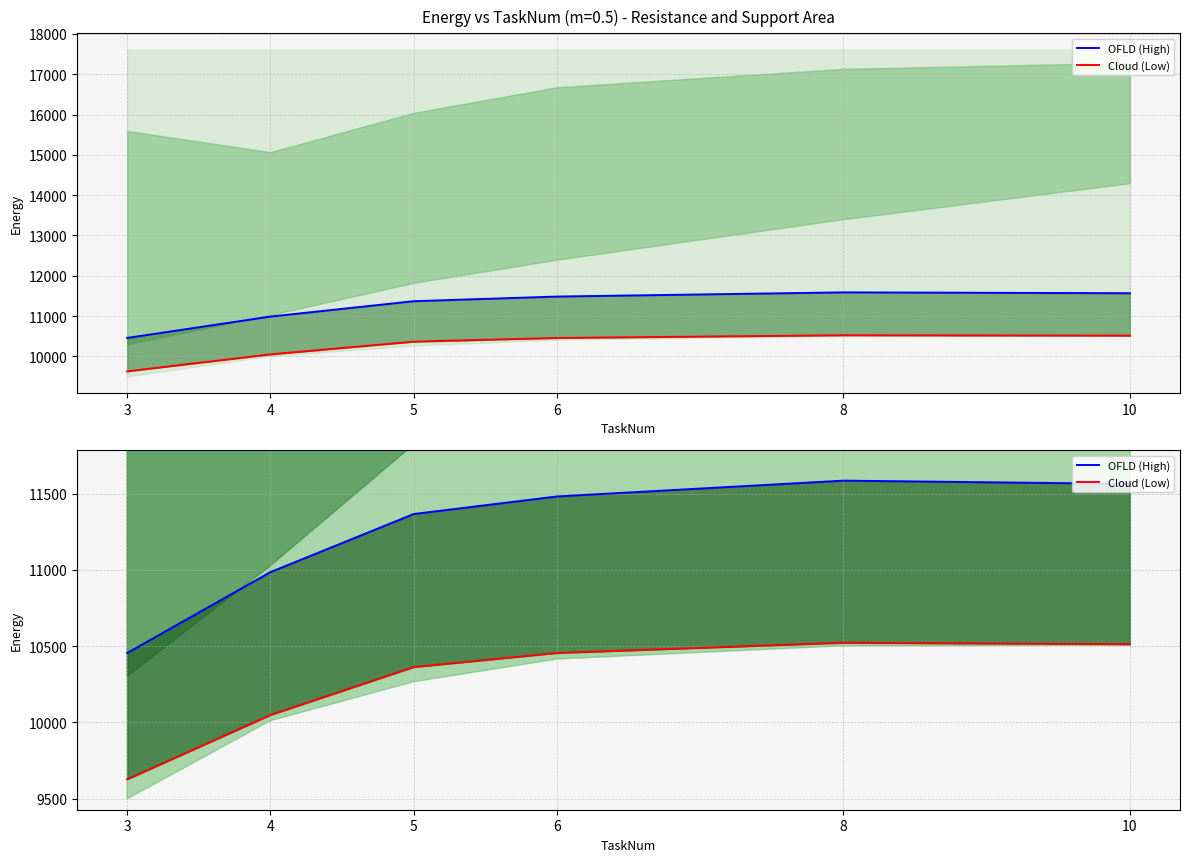

At 6, list the series in order from smallest to largest.

Cloud (Low), OFLD (High)